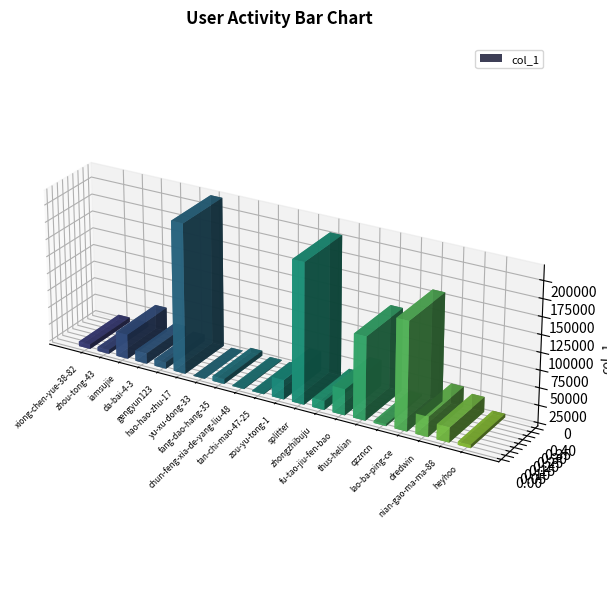

List the labels in order of value, smallest first.

yu-xu-dong-33, tan-chi-mao-47-25, chun-feng-xia-de-yang-liu-48, qzzncn, heyhoo, zhou-tong-43, xiong-chen-yue-38-82, fang-dao-hang-35, gengyun123, zhongzhibuju, da-bai-4-3, nian-gao-ma-ma-88, zou-yu-tong-1, dredwin, iamsujie, fu-tao-jiu-fen-bao, thus-helian, lao-ba-ping-ce, splitter, hao-hao-zhu-17